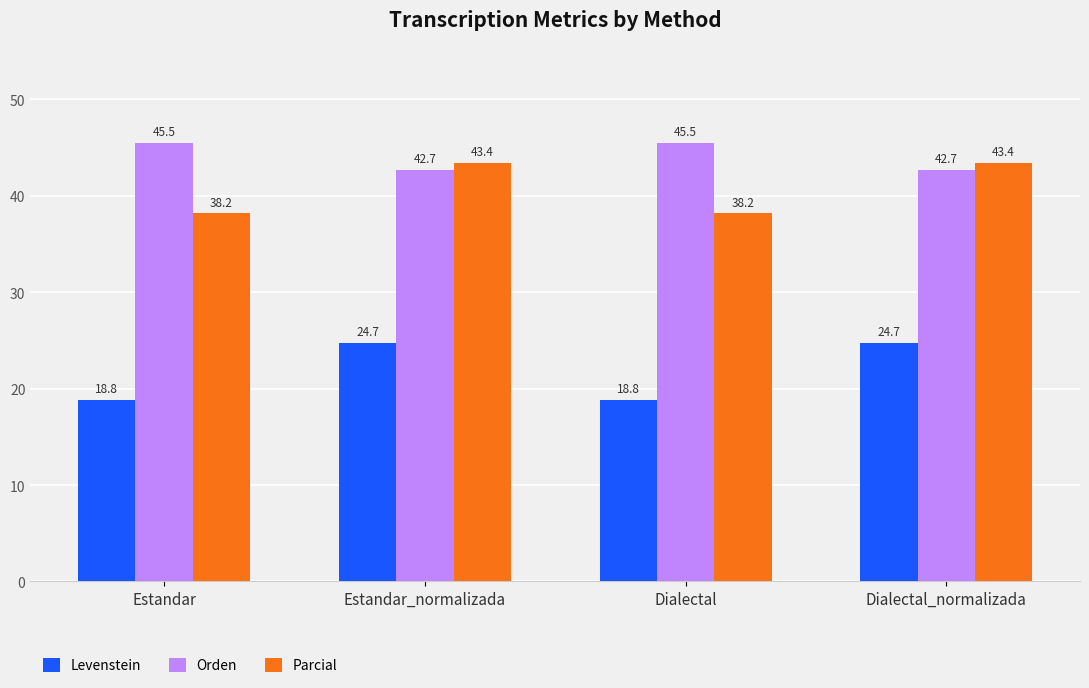

What is the label of the 4th bar from the right?

Estandar